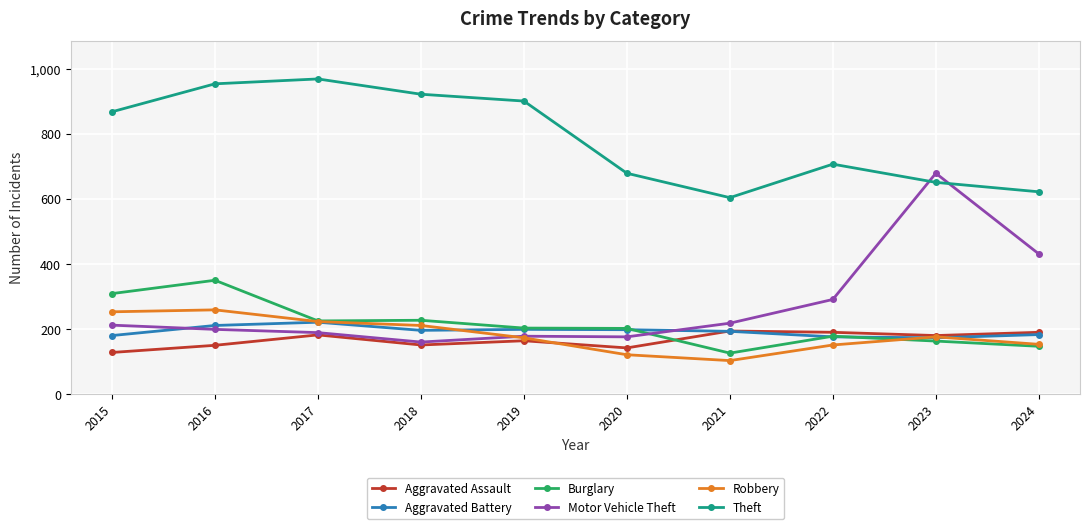

Which series has the largest total across all categories?

Theft